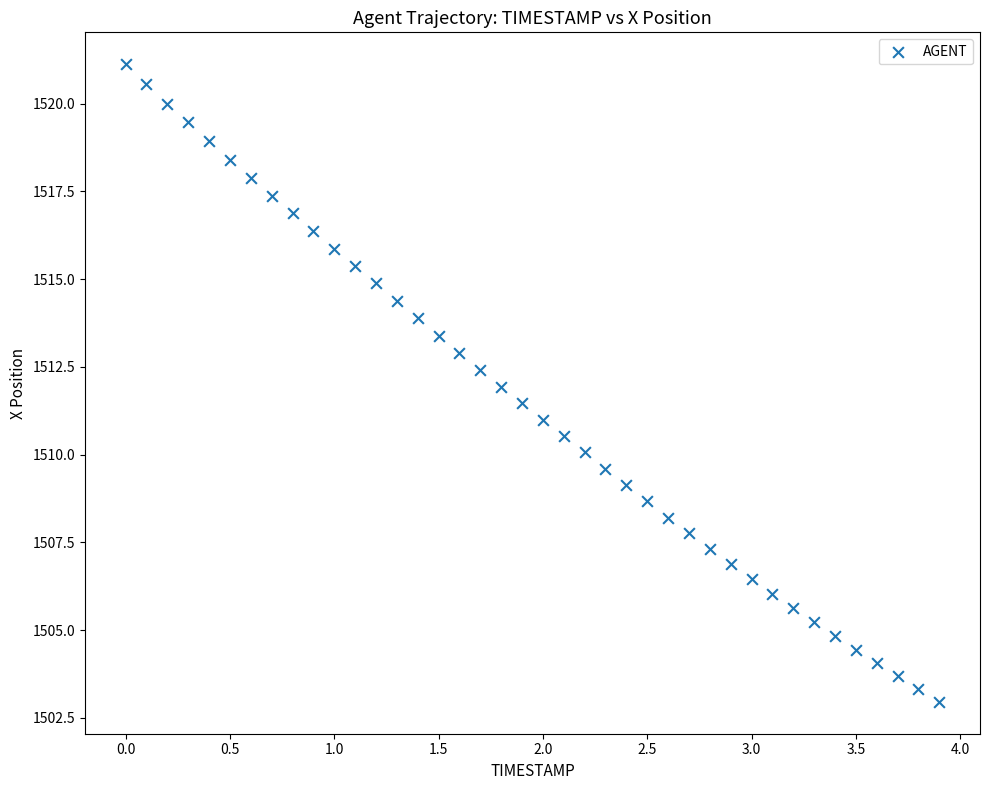

What is the range of X values (max minus min)?

3.9